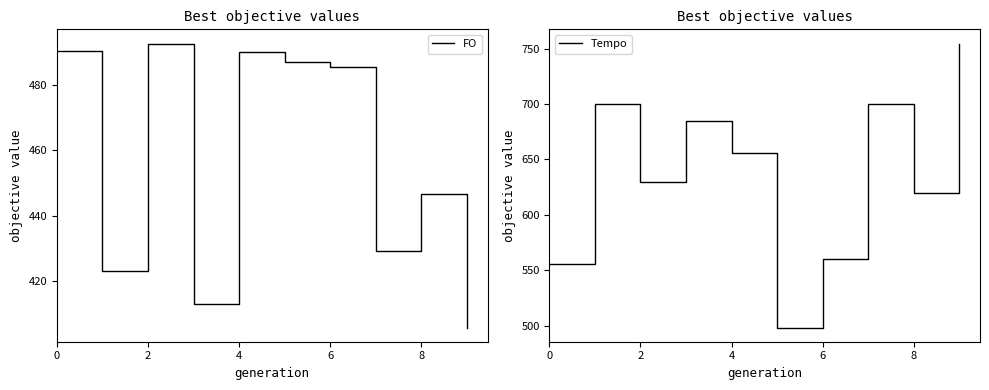

Where is FO nearest to the value 449?

8